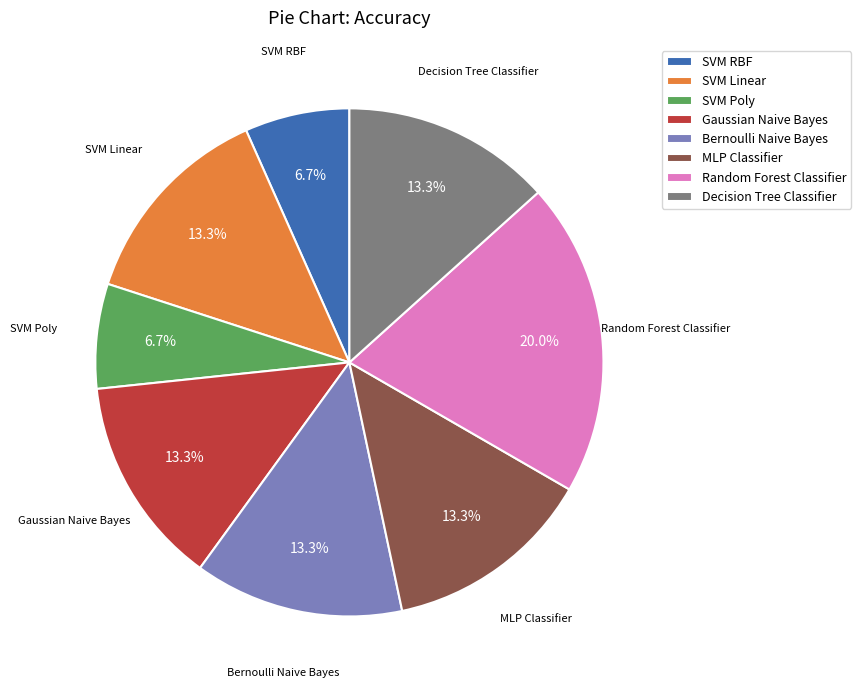

How many segments does this pie chart have?

8